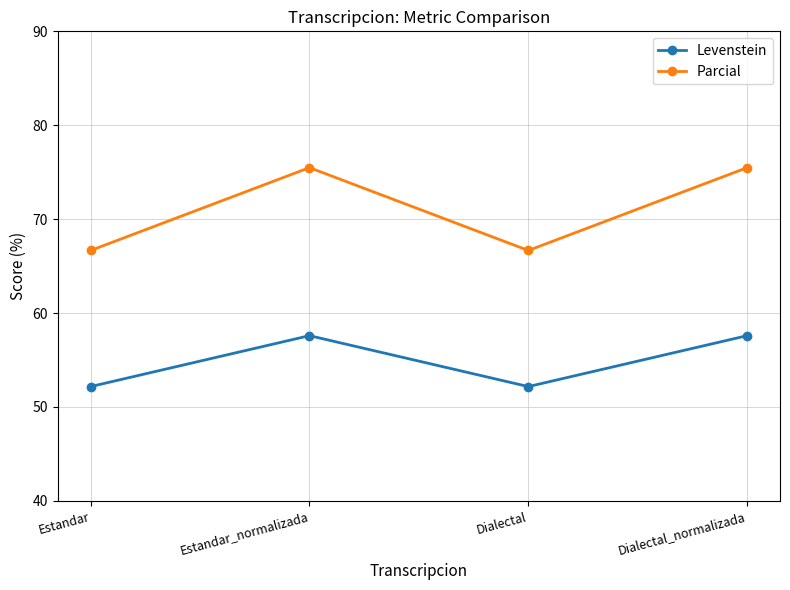

Is it true that Parcial equals 49.3 at Estandar_normalizada?

False